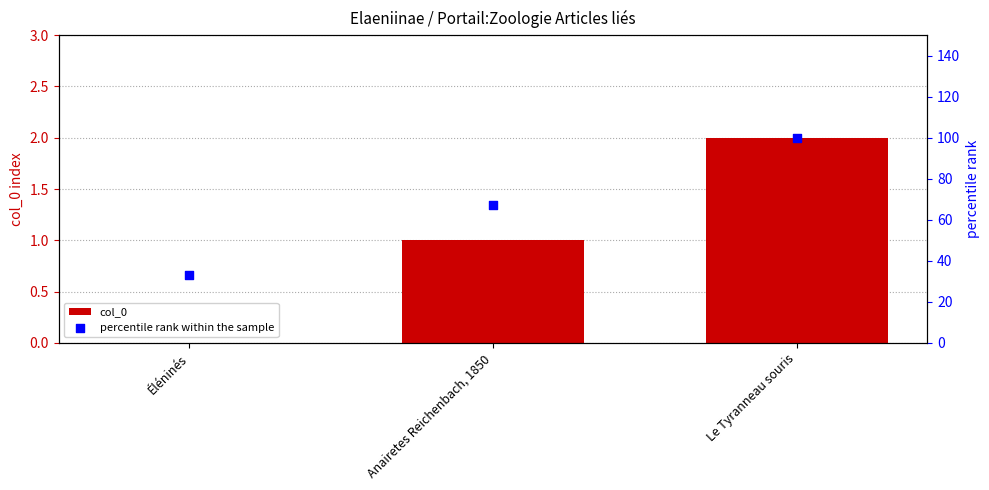

Which series contains the highest Y value?

percentile rank within the sample